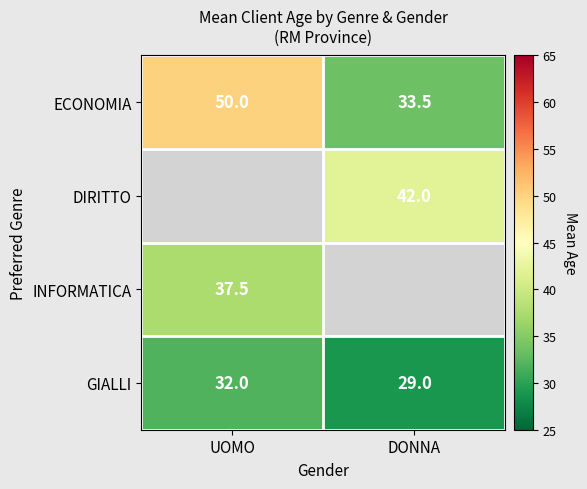

What is the total value across all series at UOMO?

119.5